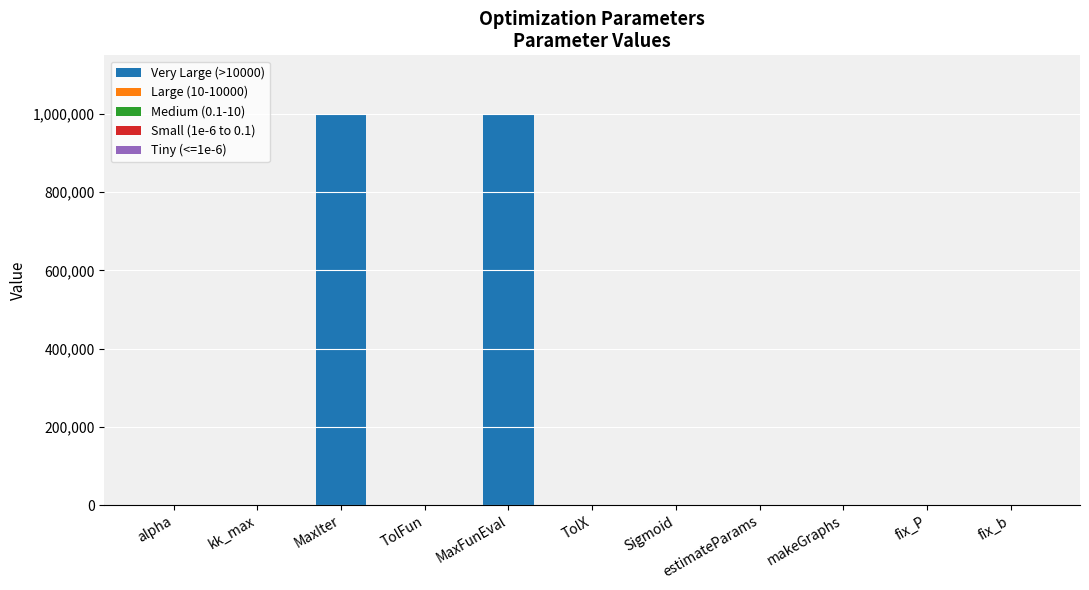

What is the sum of all Very Large (>10000) values?

2000000.0